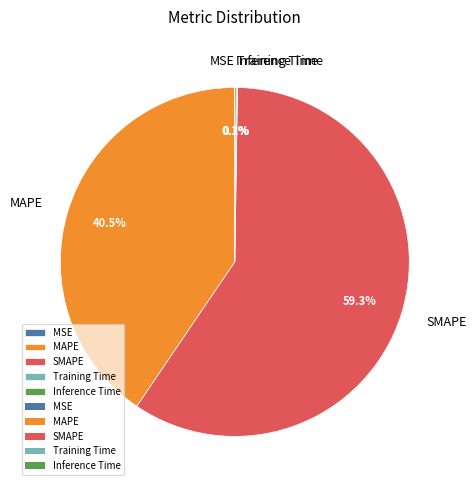

Is SMAPE the majority of the pie?

Yes